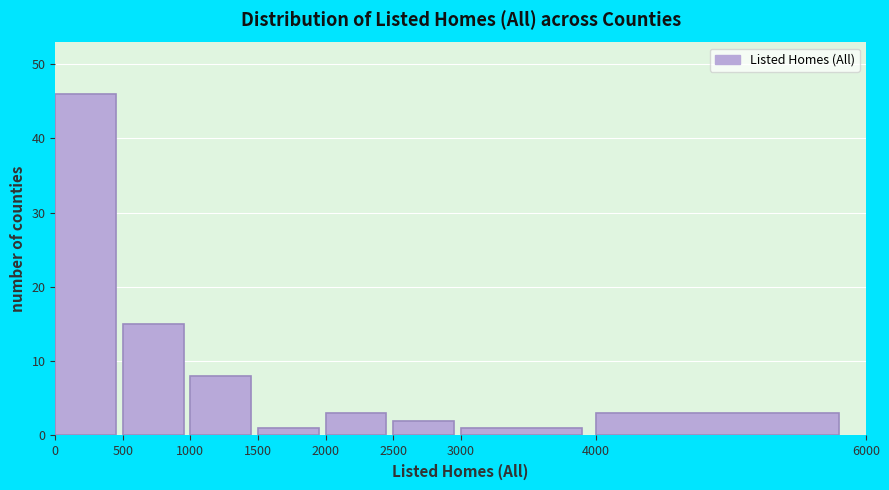

What is the height of the bar covering 3000 to 4000 on the x-axis? The values are not printed on the chart, so give them approximately, as read against the axis.

1